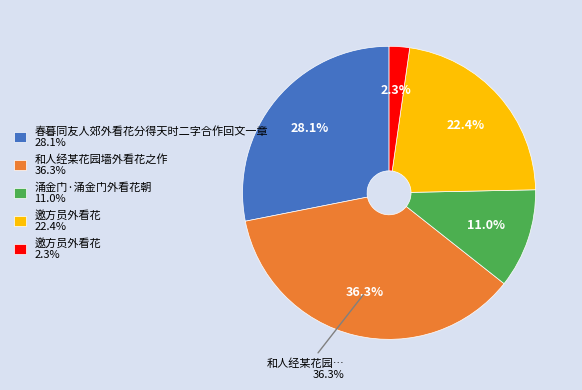

Does any single category account for the majority?

No